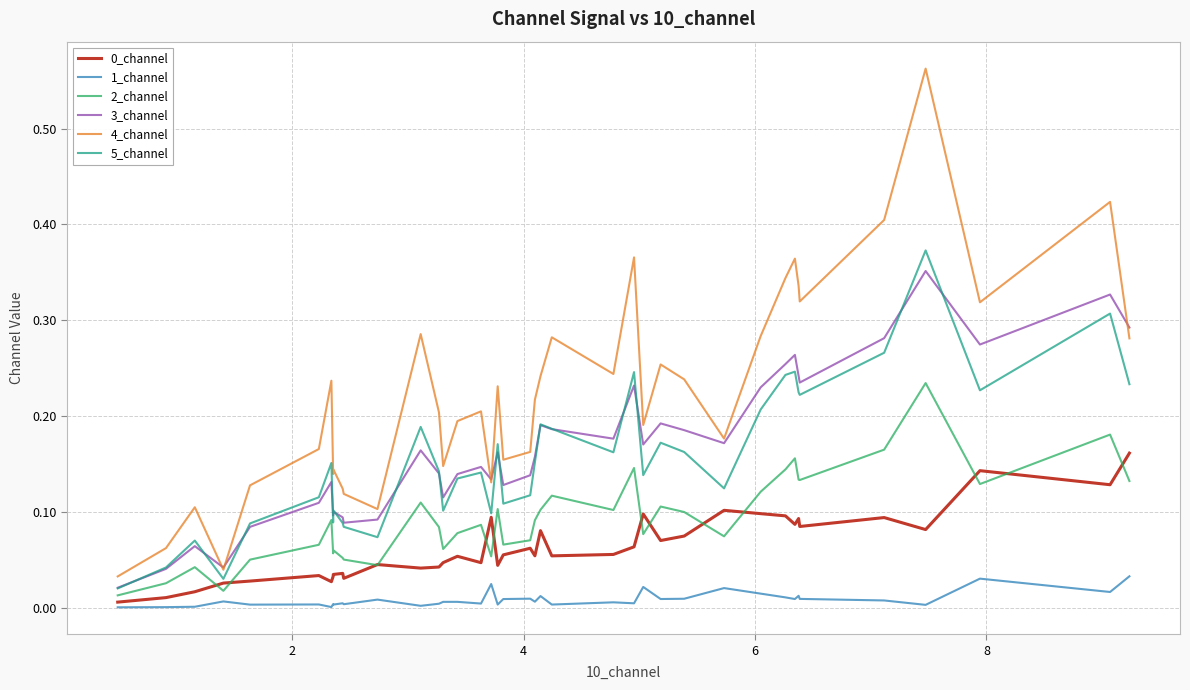

True or false: 4_channel and 2_channel cross at least once.

False